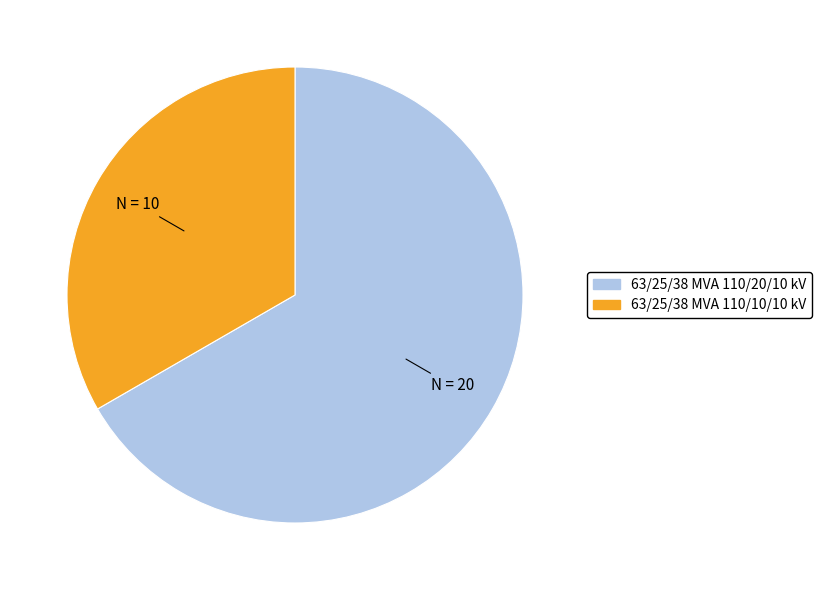

The 63/25/38 MVA 110/20/10 kV slice represents 67% of the pie. True or false?

True